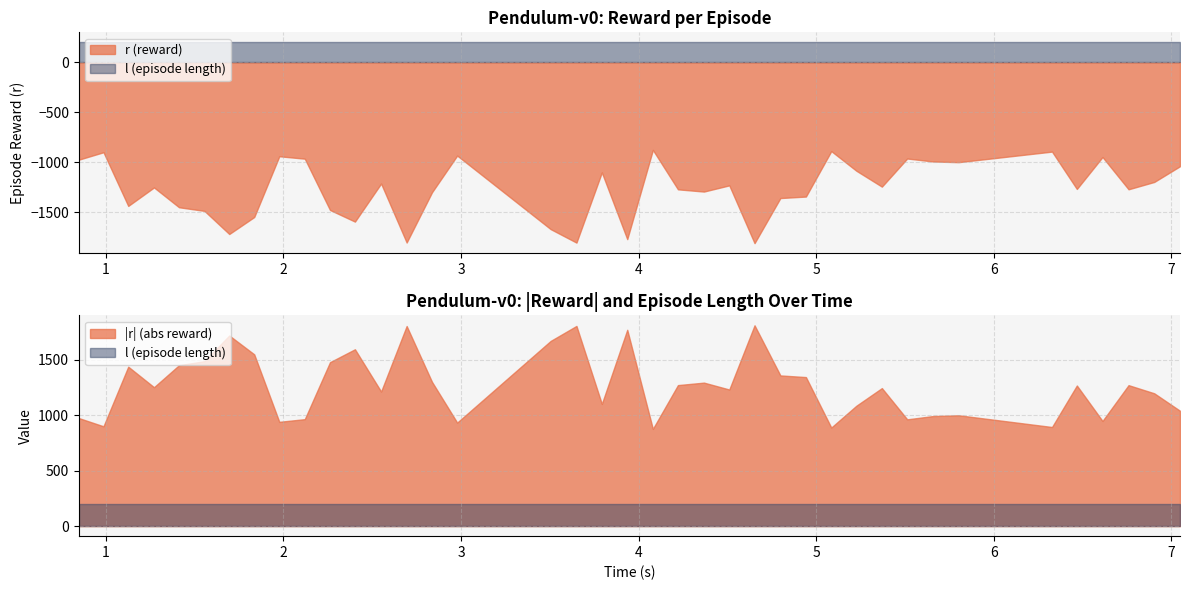

At which label is r closest to -1342?

4.941691